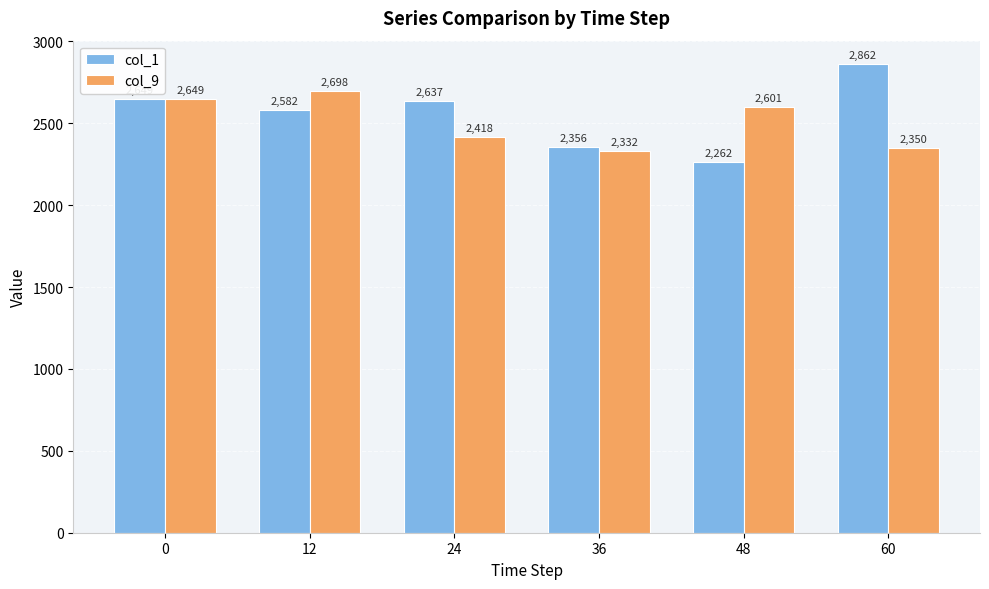

Does the chart contain any negative values?

No